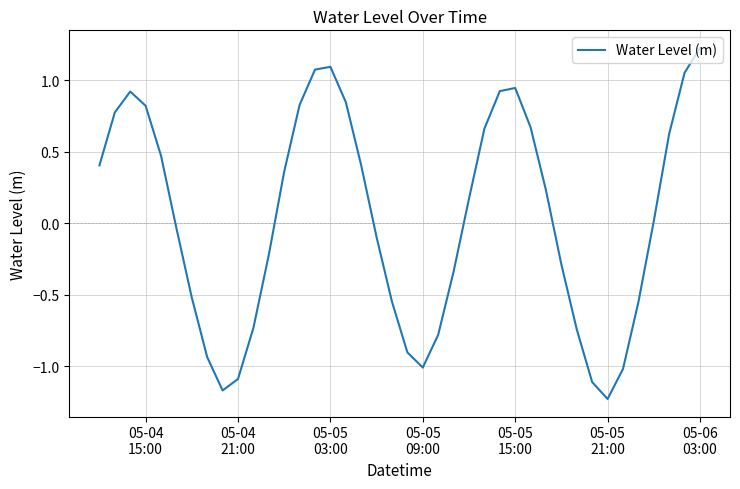

What is the difference between the maximum and minimum values?

2.5